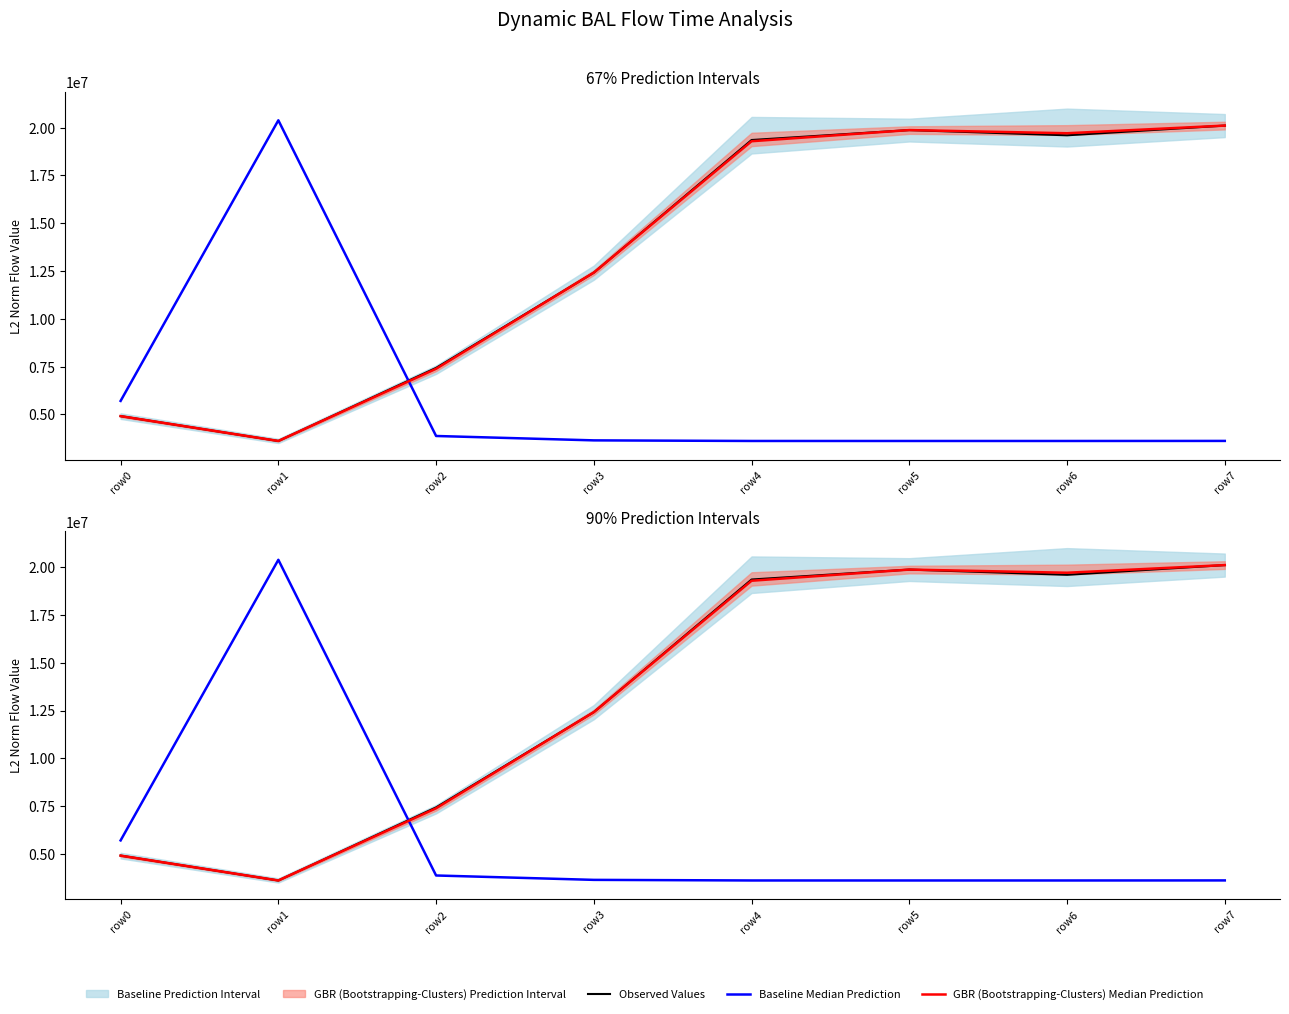

Is it true that Baseline Median Prediction equals 20386057.1 at row1?

True